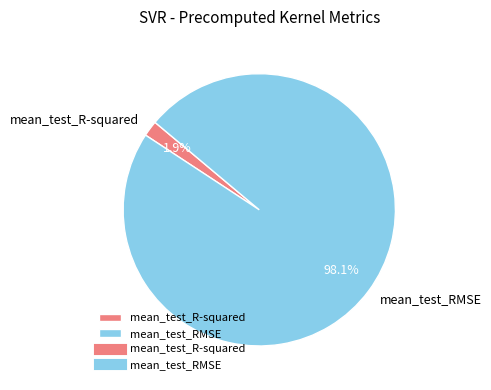

Does mean_test_R-squared represent more than half of the total?

No